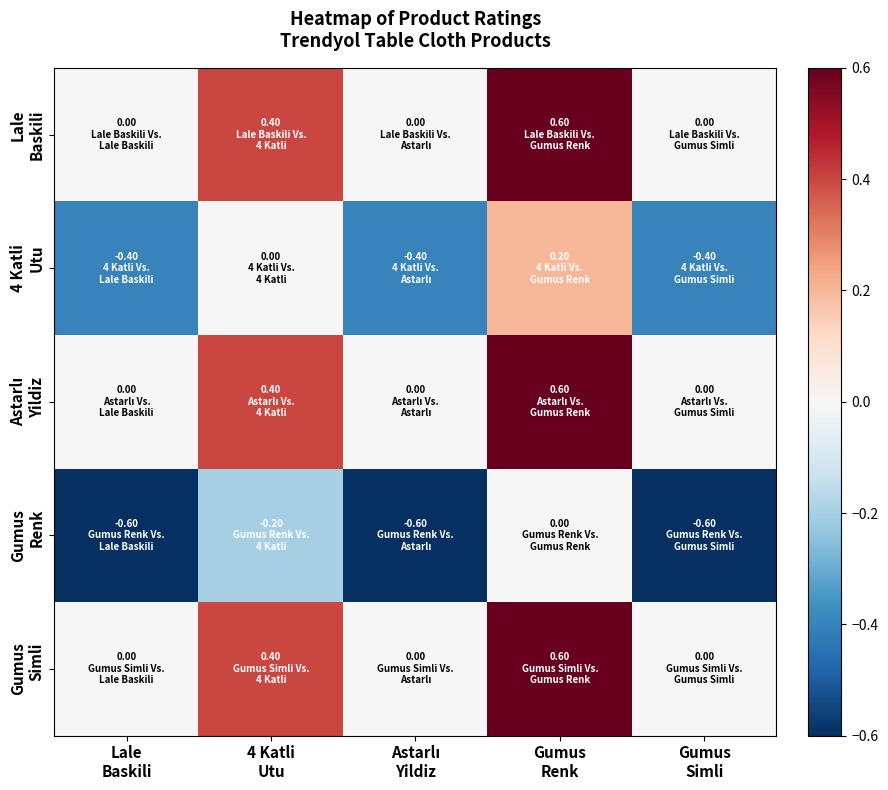

Which series has the widest spread of values?

Lale Baskili